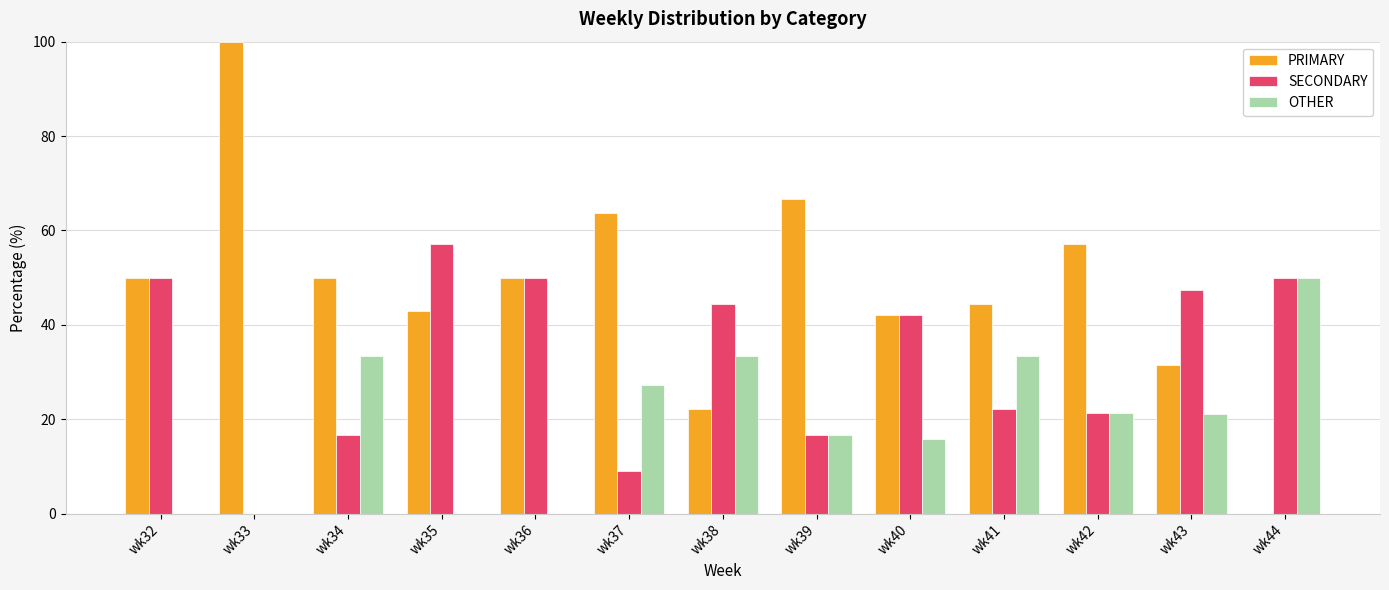

Which series has the largest total across all categories?

PRIMARY